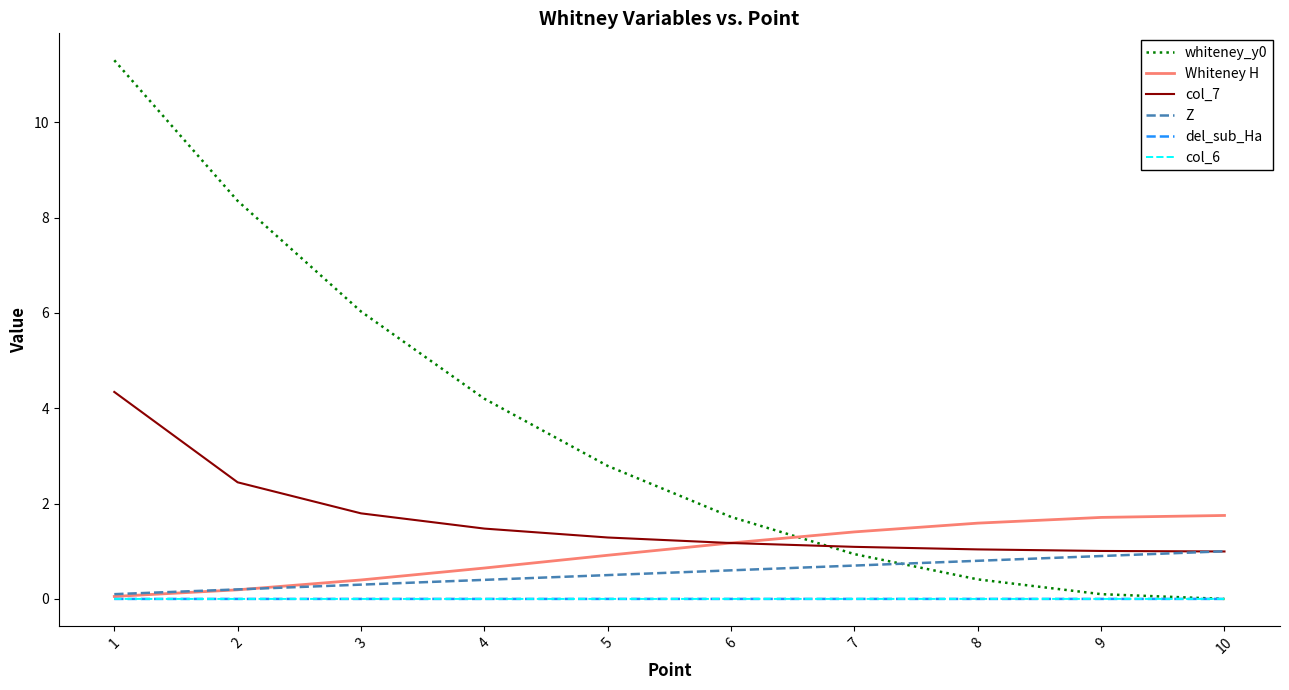

What is the greatest value displayed?

11.3